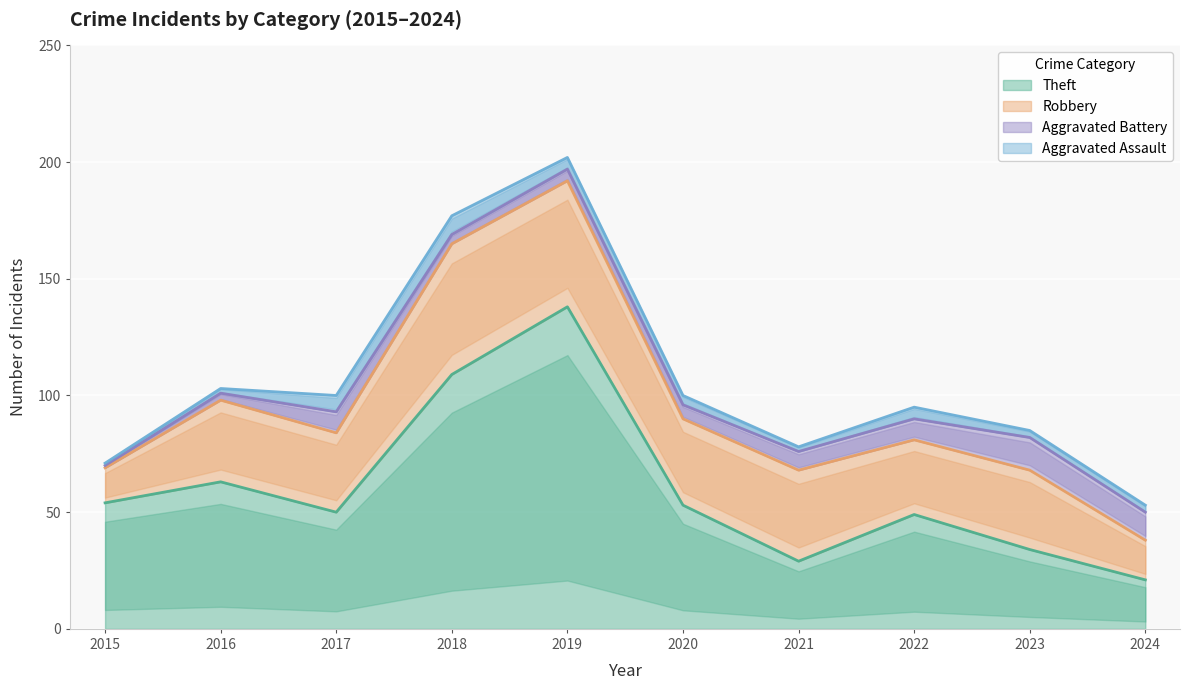

Which series has the widest spread of values?

Theft